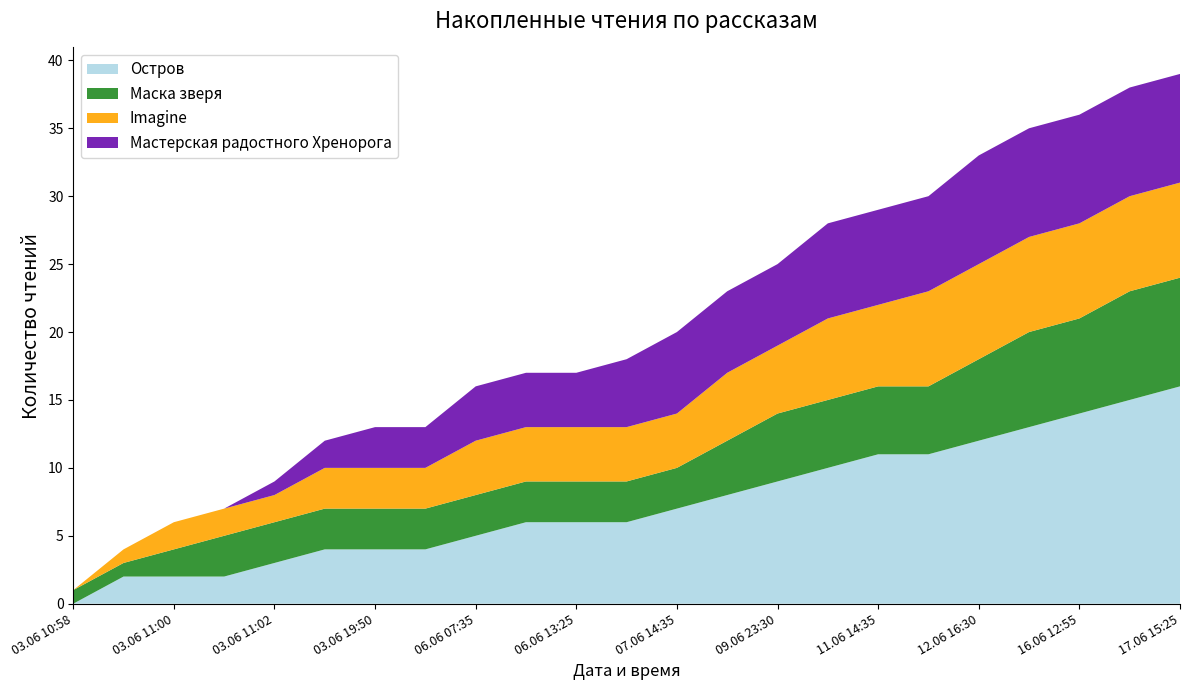

Reading left to right, extract all data points from this chart.

Остров: 0	2	2	2	3	4	4	4	5	6	6	6	7	8	9	10	11	11	12	13	14	15	16
Маска зверя: 1	1	2	3	3	3	3	3	3	3	3	3	3	4	5	5	5	5	6	7	7	8	8
Imagine: 0	1	2	2	2	3	3	3	4	4	4	4	4	5	5	6	6	7	7	7	7	7	7
Мастерская радостного Хренорога: 0	0	0	0	1	2	3	3	4	4	4	5	6	6	6	7	7	7	8	8	8	8	8